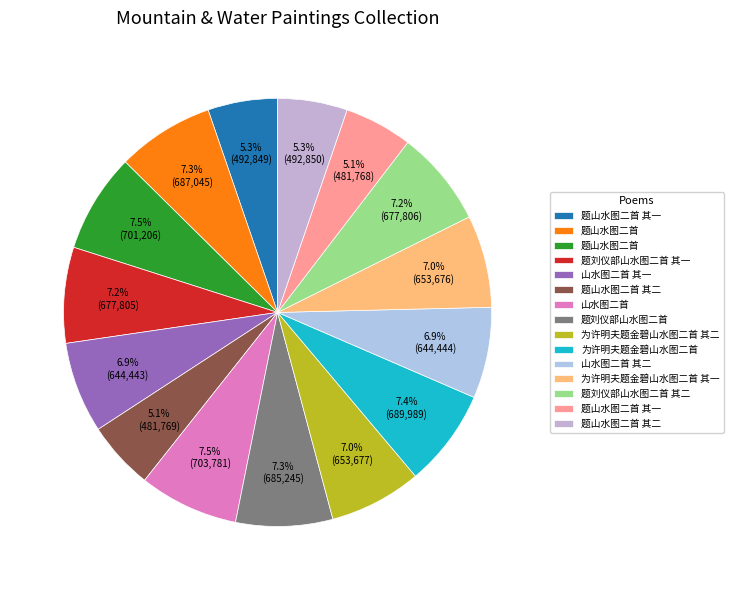

Which category has the biggest portion of the pie?

山水图二首